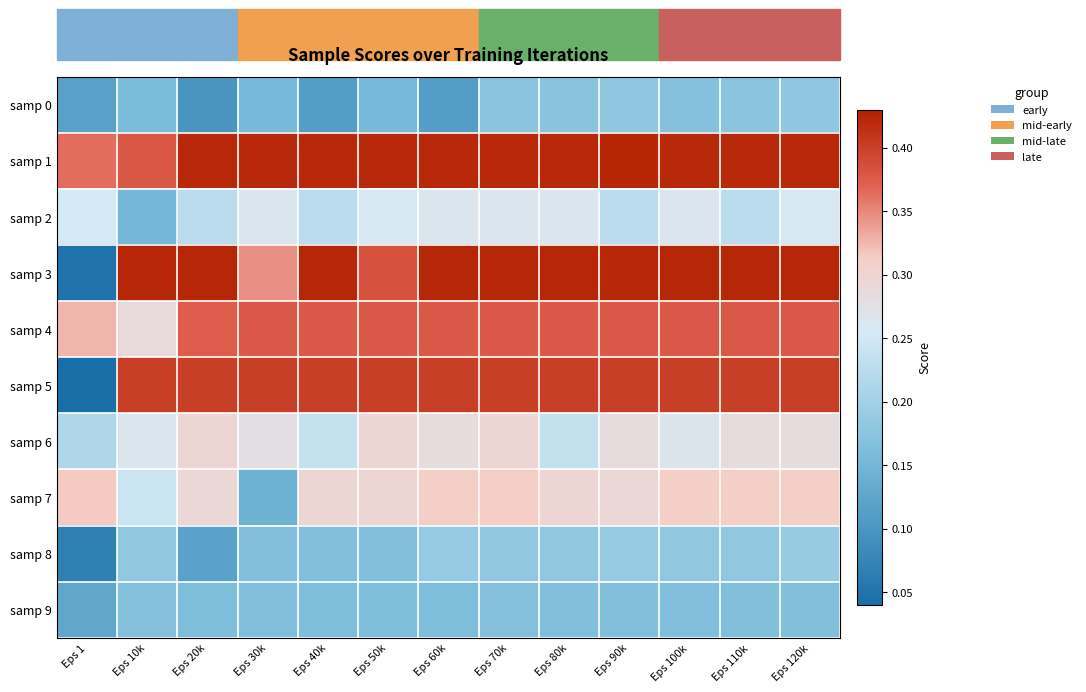

Rank the series by their maximum value, from highest to lowest.

samp 1, samp 3, samp 5, samp 4, samp 7, samp 6, samp 2, samp 8, samp 0, samp 9